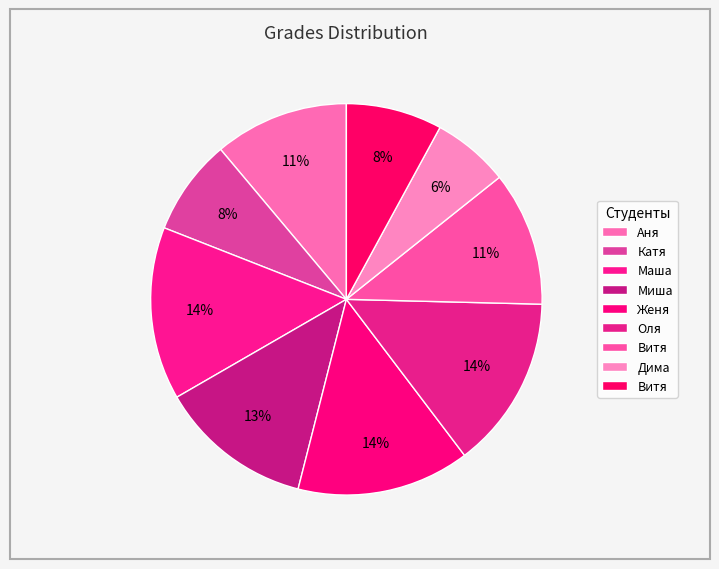

Which category has the biggest portion of the pie?

Маша